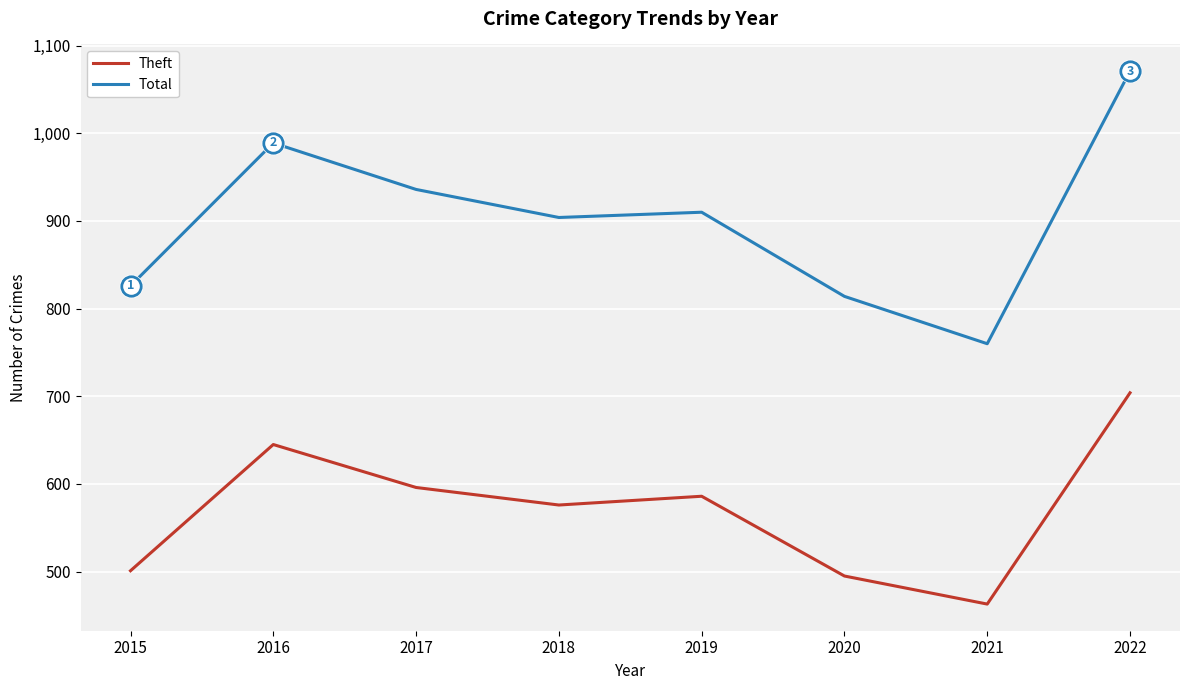

At which label does Total first exceed 910?

2016